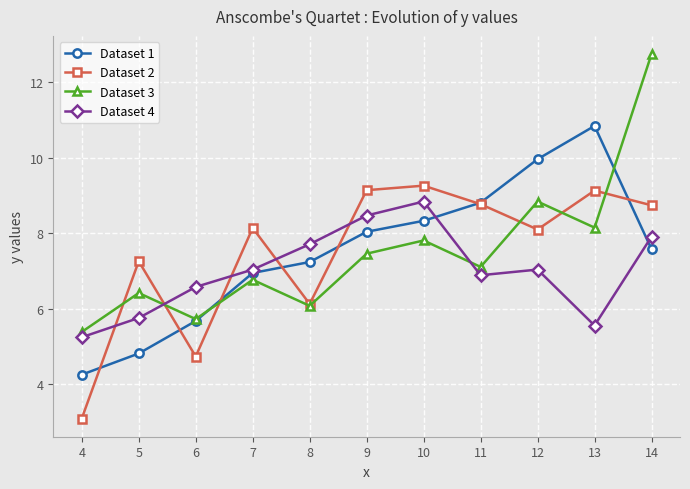

True or false: Dataset 2 and Dataset 3 cross at least once.

True